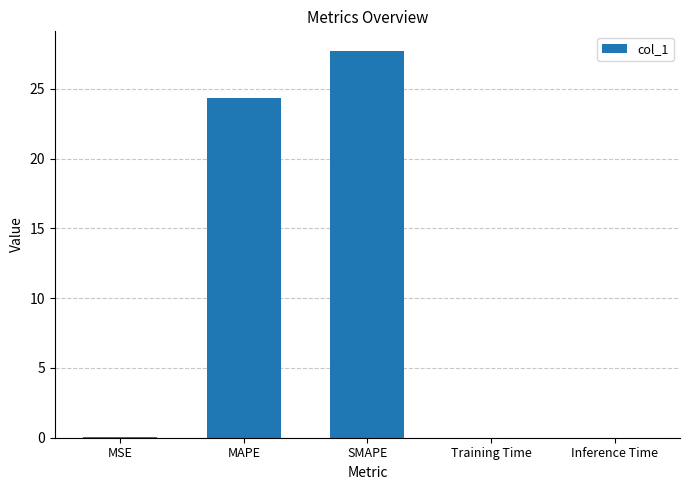

At which label is the value closest to 13?

MAPE